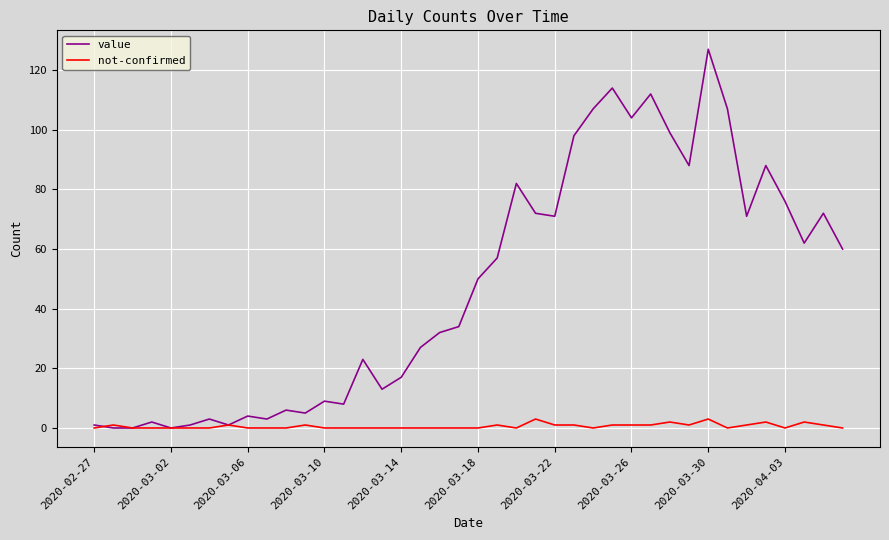

Rank the series by their maximum value, from highest to lowest.

value, not-confirmed